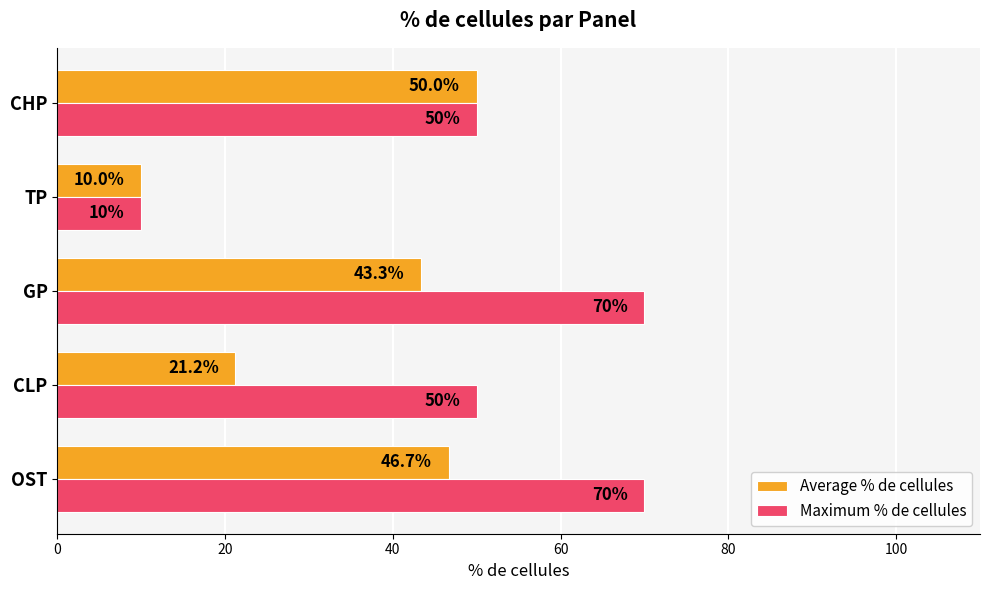

The Maximum % de cellules series shows 70.0 at OST. True or false?

True